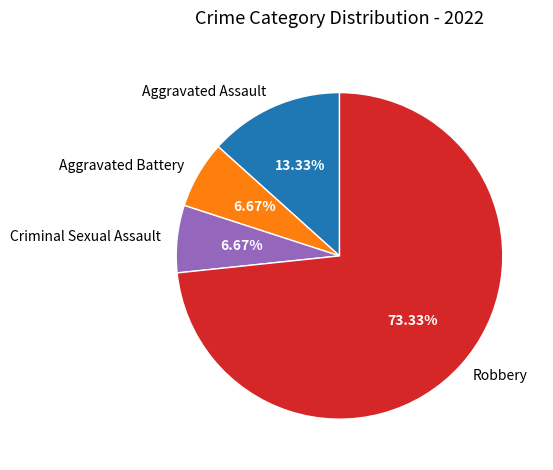

Which slice is the largest?

Robbery